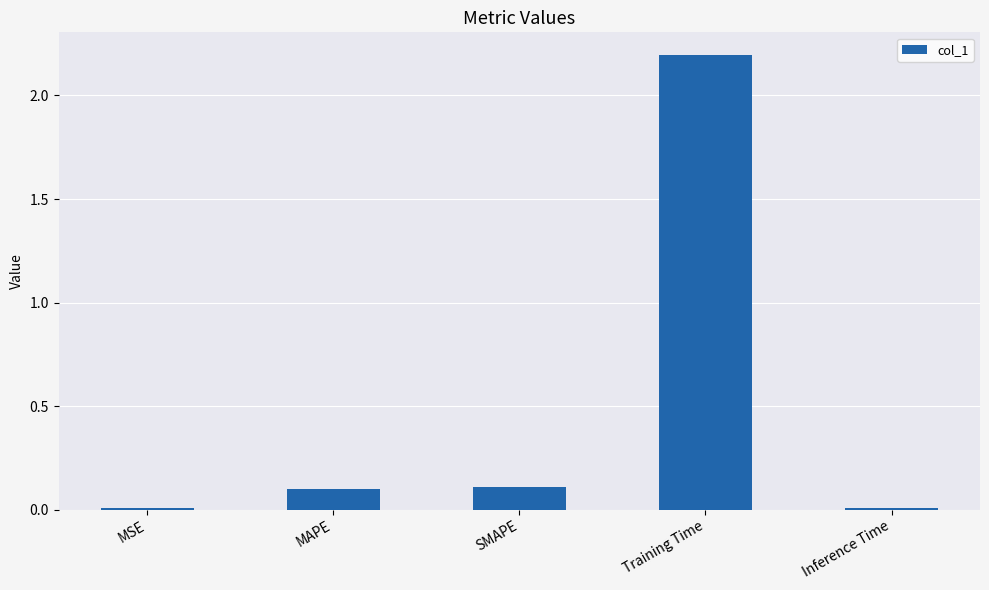

True or false: the data shows 0.0 at MSE.

True